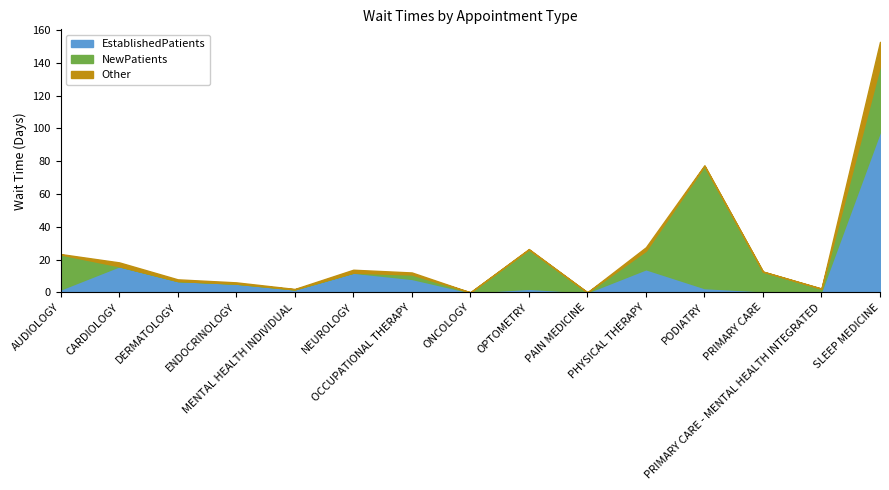

What is the maximum value for EstablishedPatients?

97.9